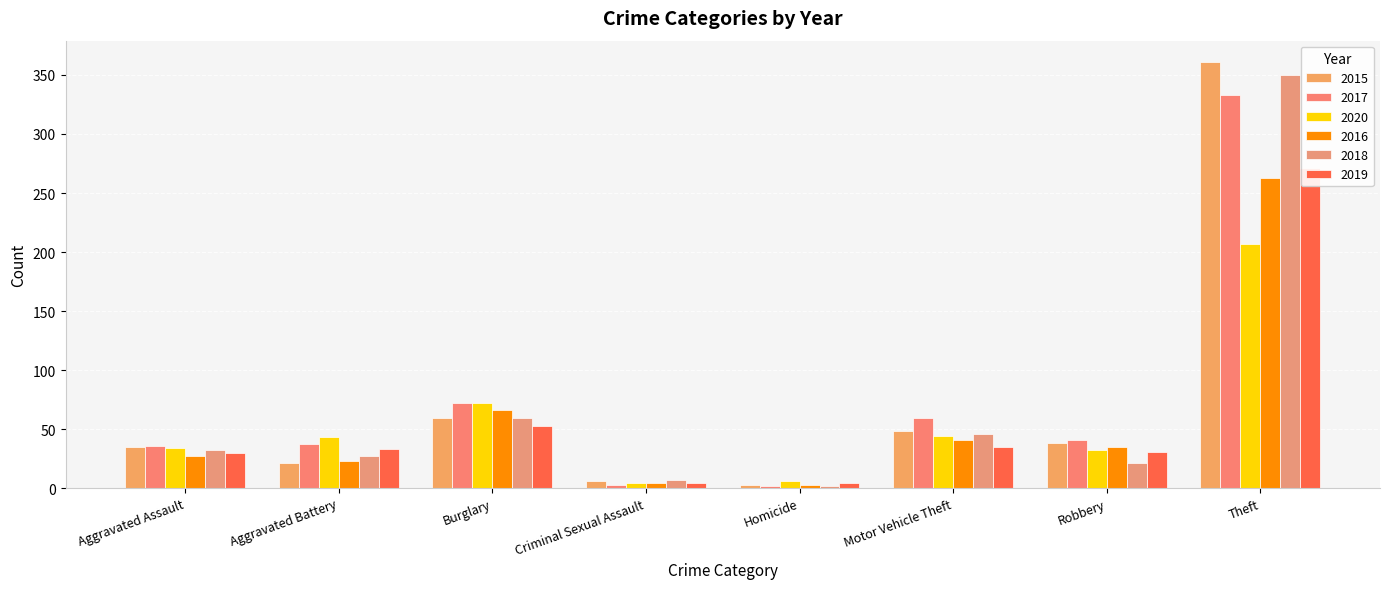

Rank the series at Homicide from highest to lowest value.

2020, 2019, 2015, 2016, 2017, 2018